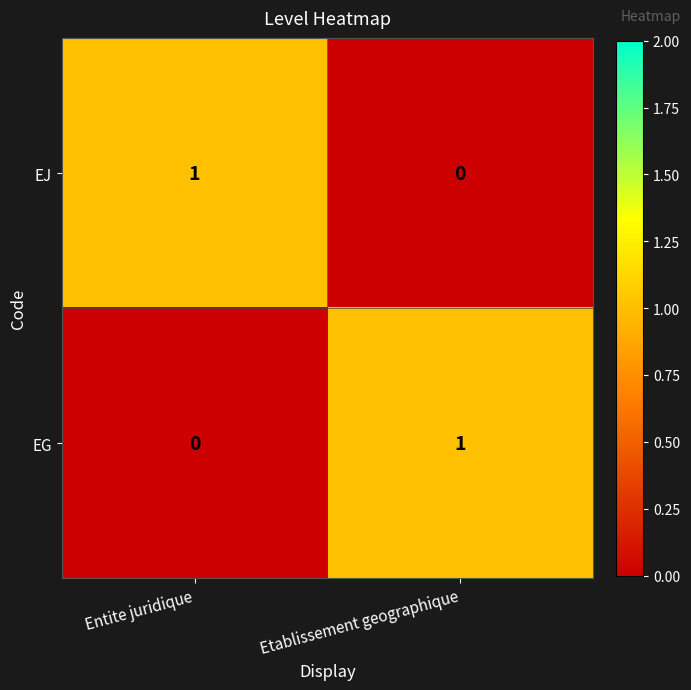

Which category has the lowest value in the EJ series?

Etablissement geographique